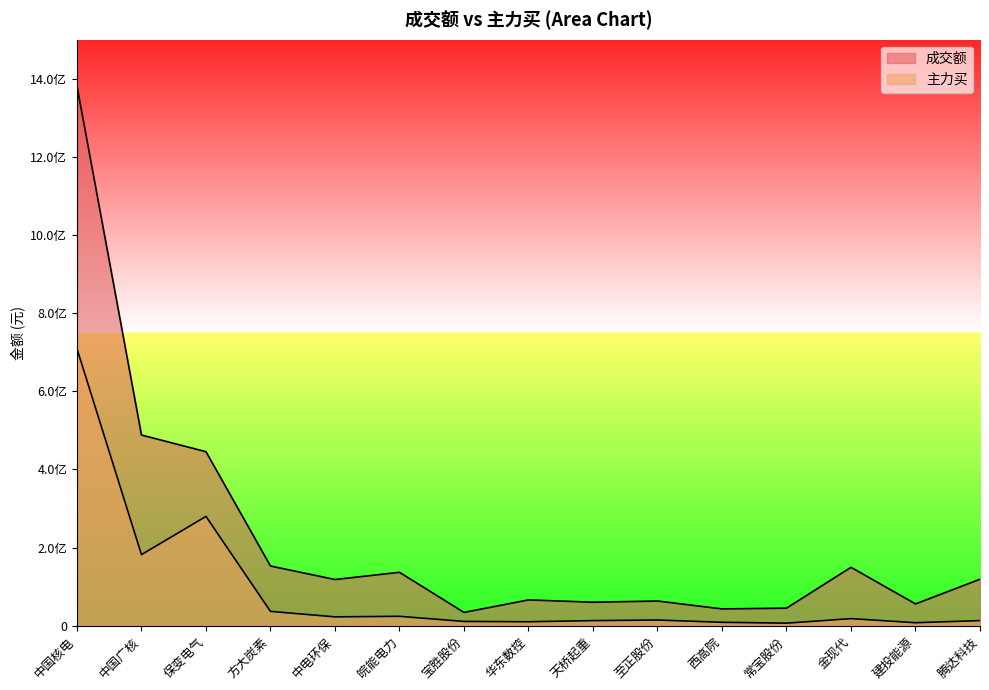

At which category does 主力买 reach its first local valley?

中国广核